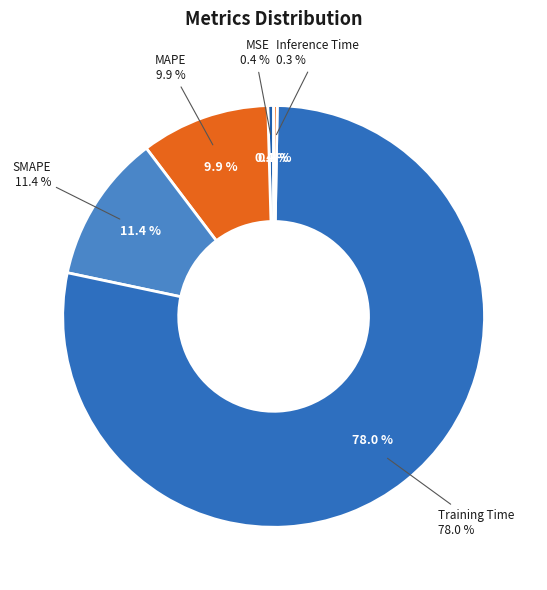

Rank the categories by value from lowest to highest.

Inference Time, MSE, MAPE, SMAPE, Training Time